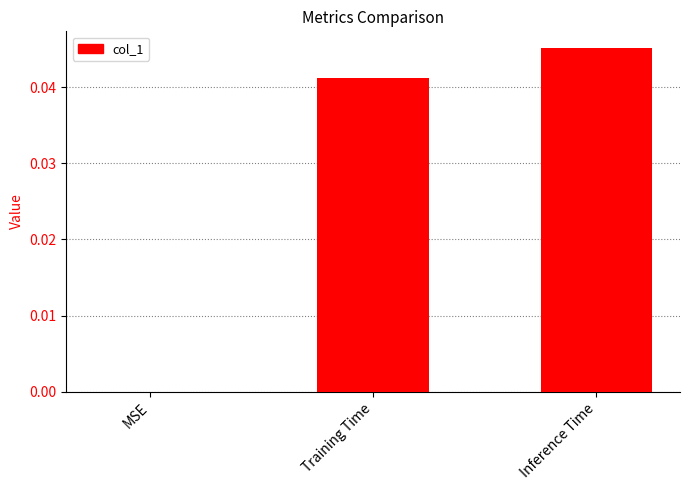

Is it true that the value at MSE is 0.0?

True